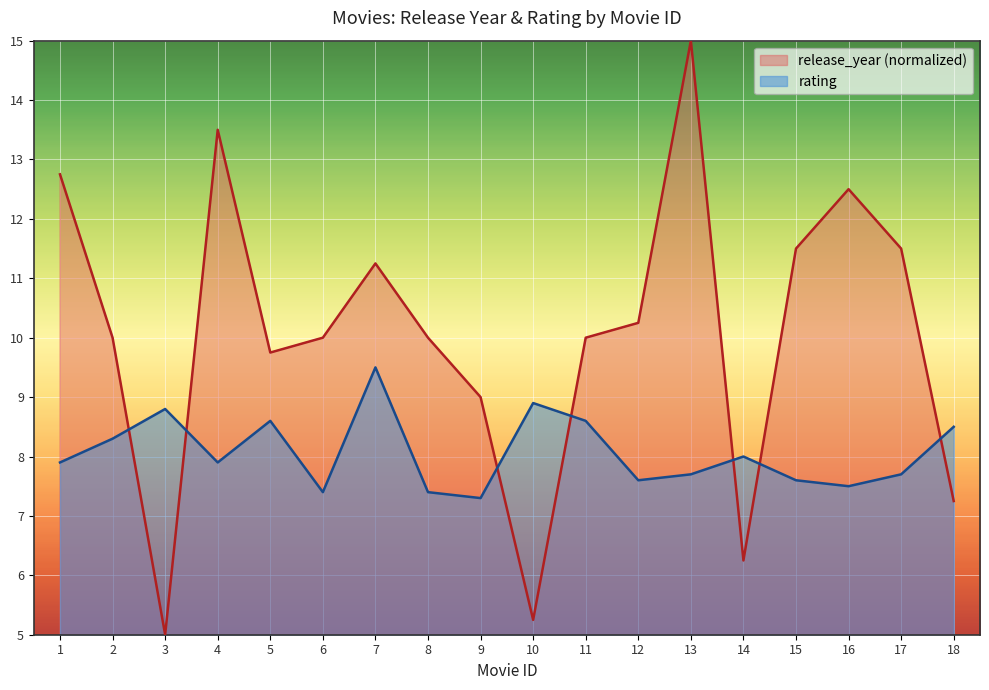

Which category has the lowest value in the release_year series?

3